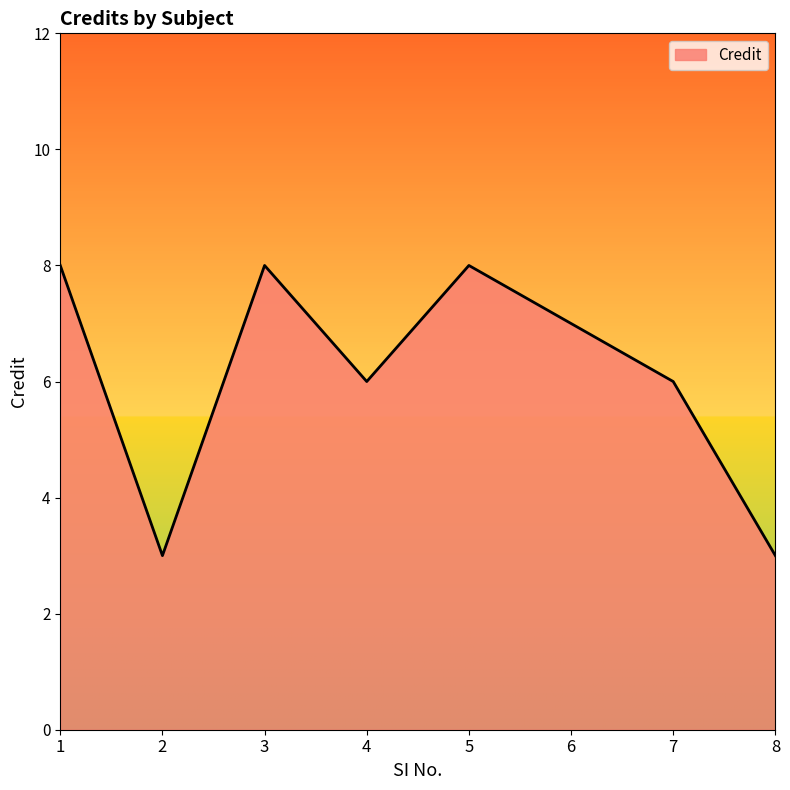

What is the difference between the values at 5 and 6?

1